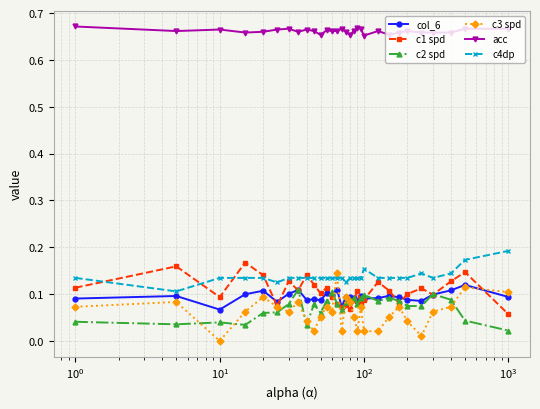

True or false: acc and c1 spd intersect in this chart.

False